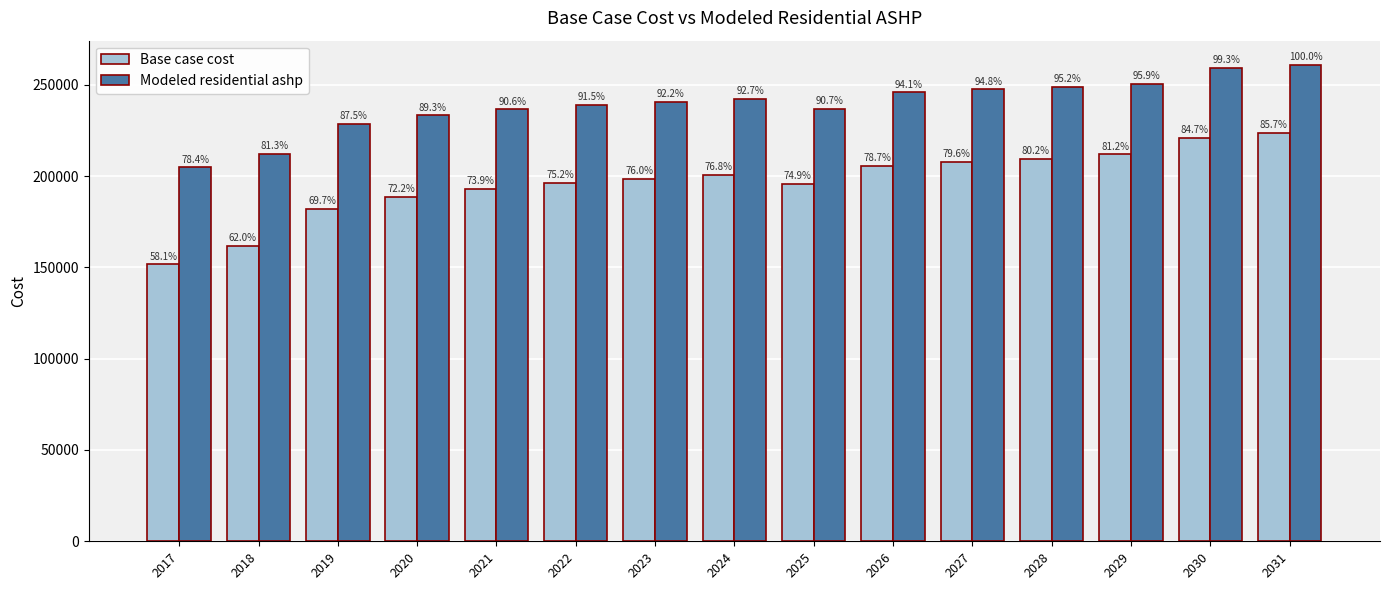

Does the chart contain stacked bars?

No